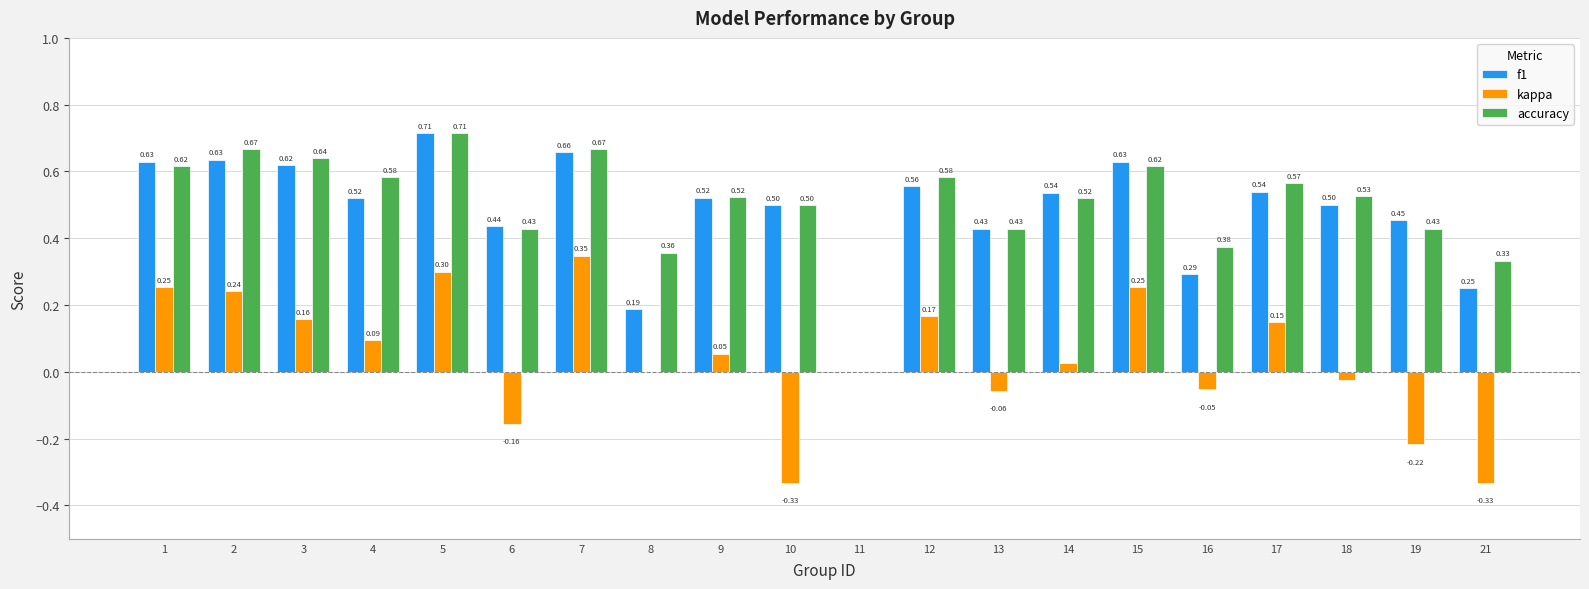

Between 9 and 21, which series saw the biggest shift?

kappa